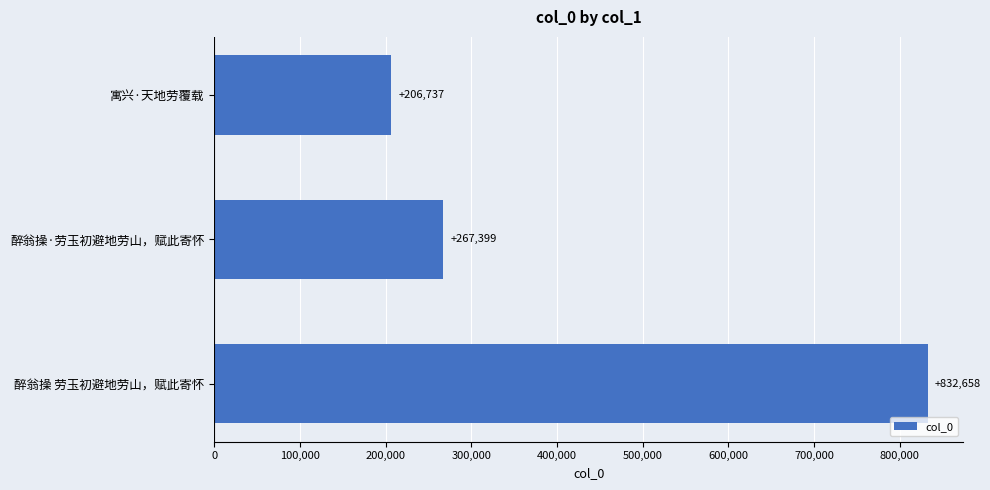

What is the sum of all values?

1306794